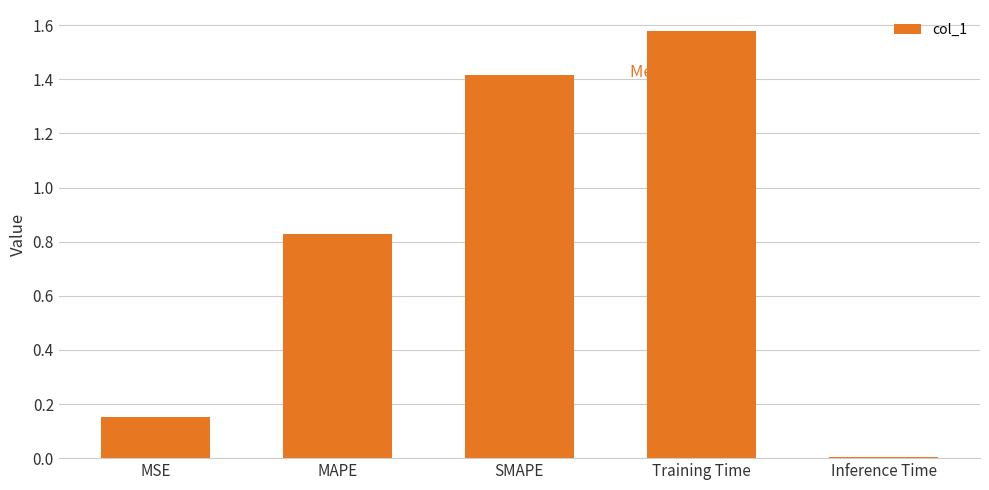

What is the difference between the maximum and second lowest values?

1.4